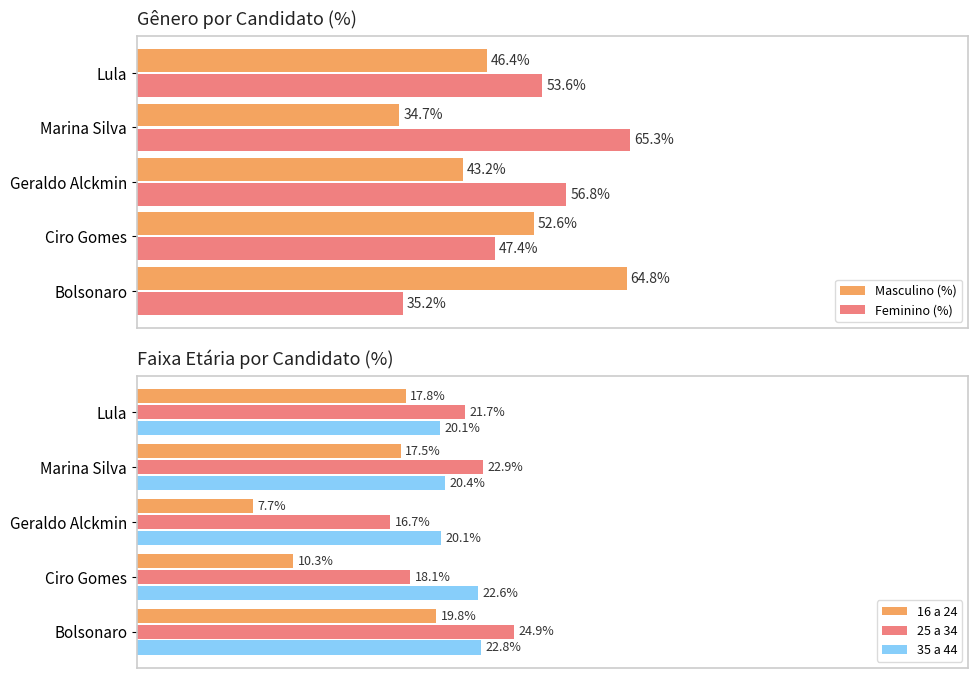

What is the difference between the maximum and second lowest values in the 25 a 34 series?

6.9